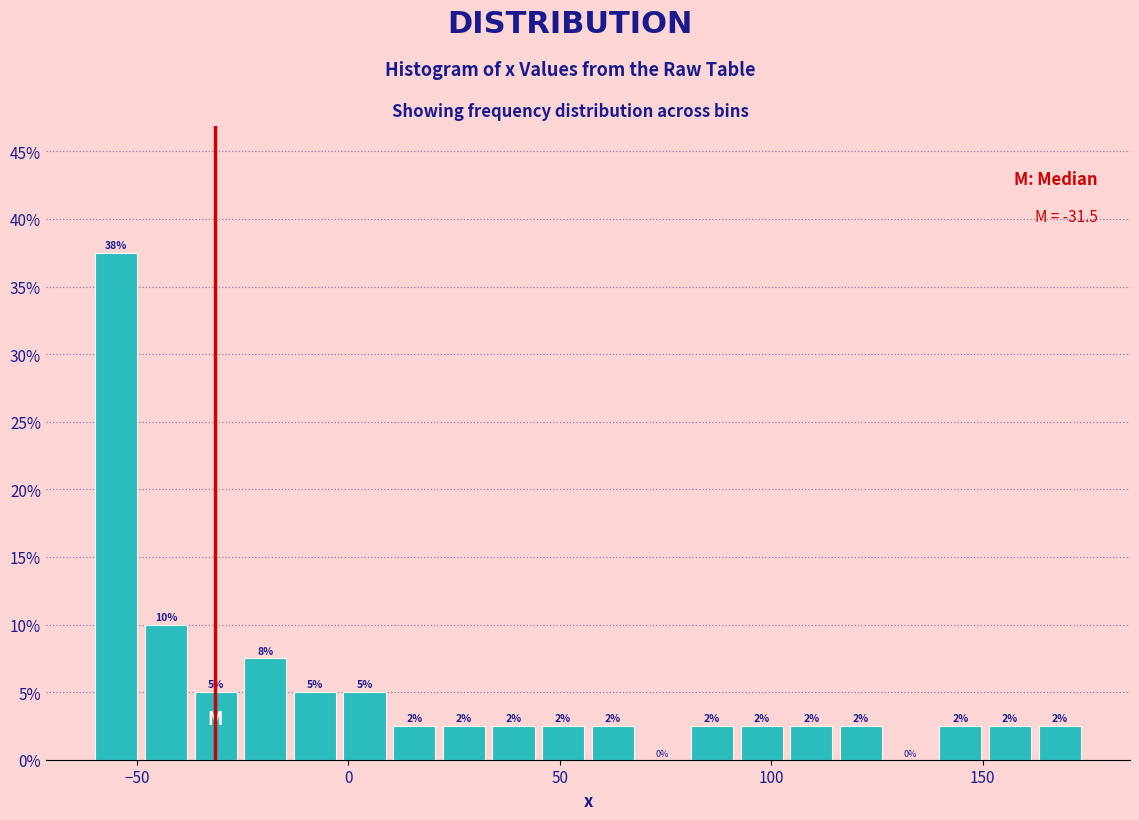

Around what value on the x-axis is the tallest bar? Give the approximate position of its centre, as read against the axis.

-55